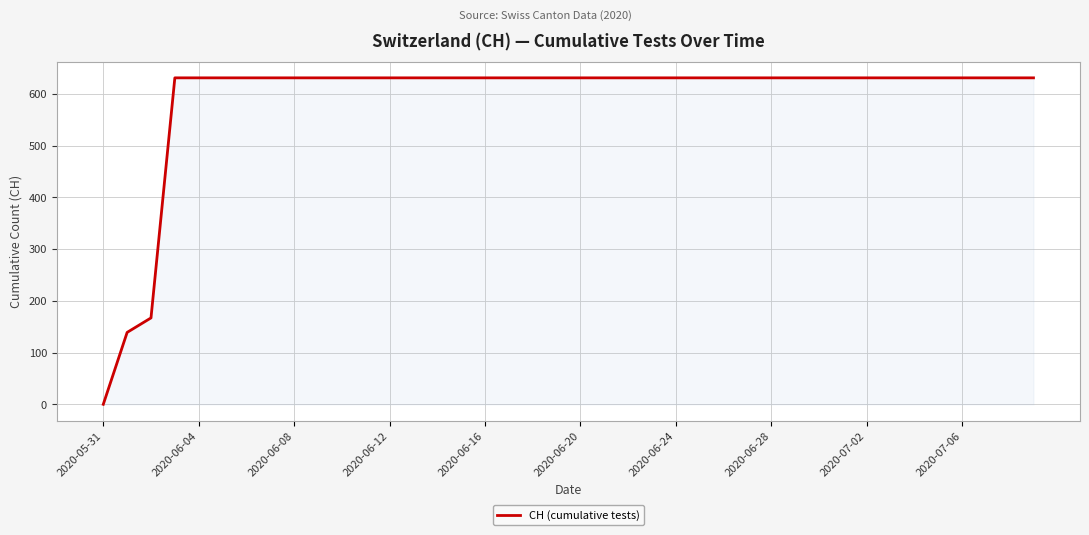

What is the difference between the maximum and minimum values?

631